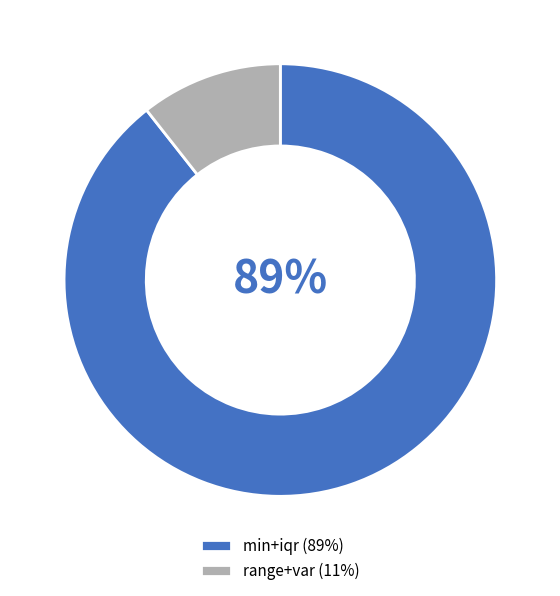

Which has a higher value, range+var (11%) or min+iqr (89%)?

min+iqr (89%)